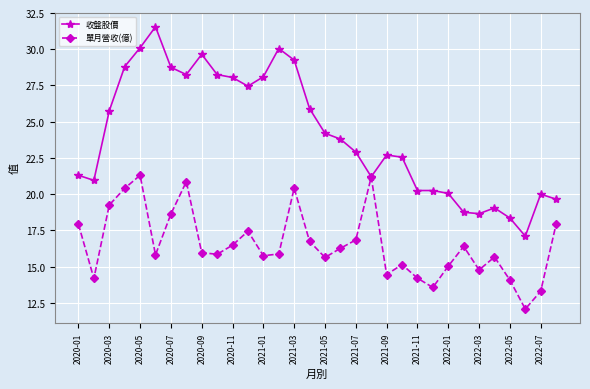

What is the value of the 收盤股價 point at the 28th from the left?

19.1